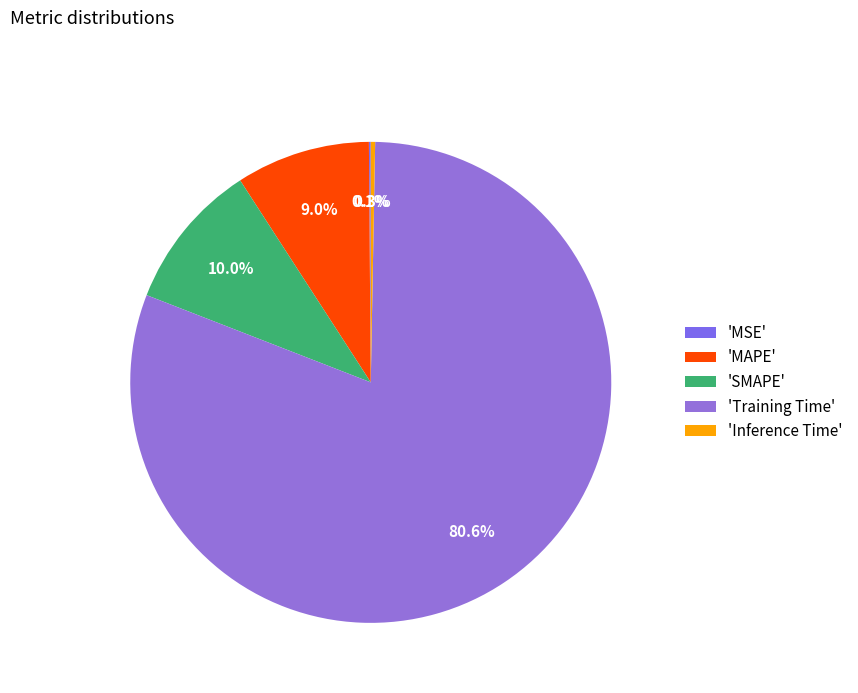

Count the number of slices in the pie.

5